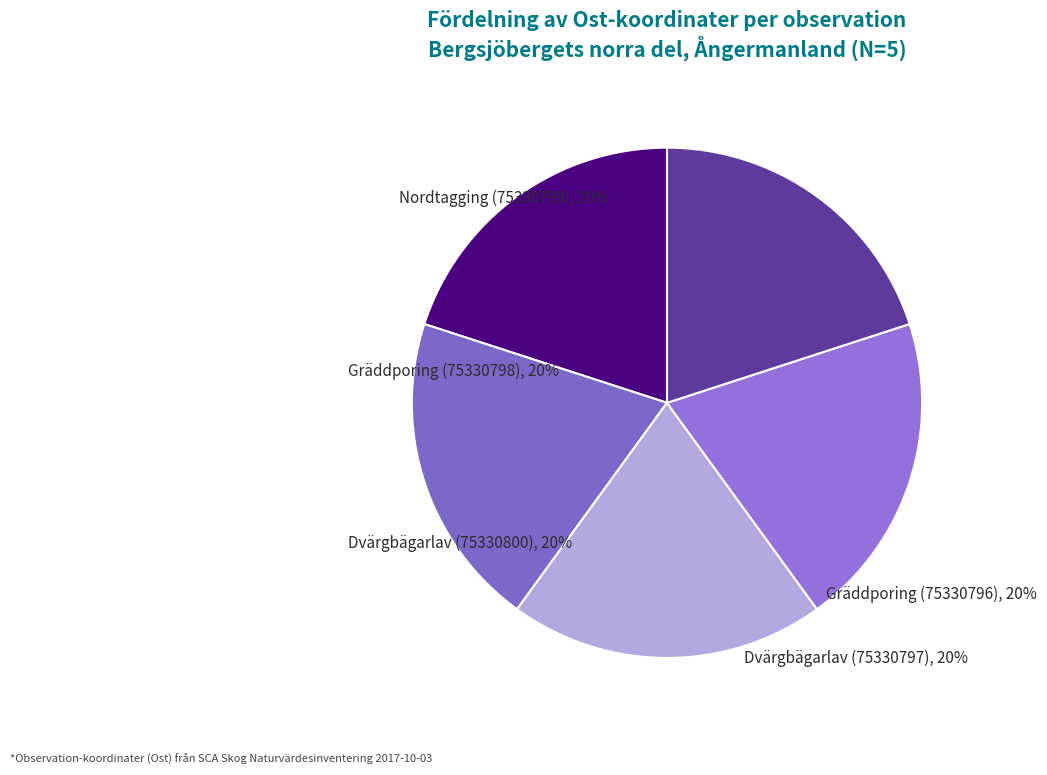

Do Dvärgbägarlav (75330797) and Gräddporing (75330798) together represent more than half of the pie?

No